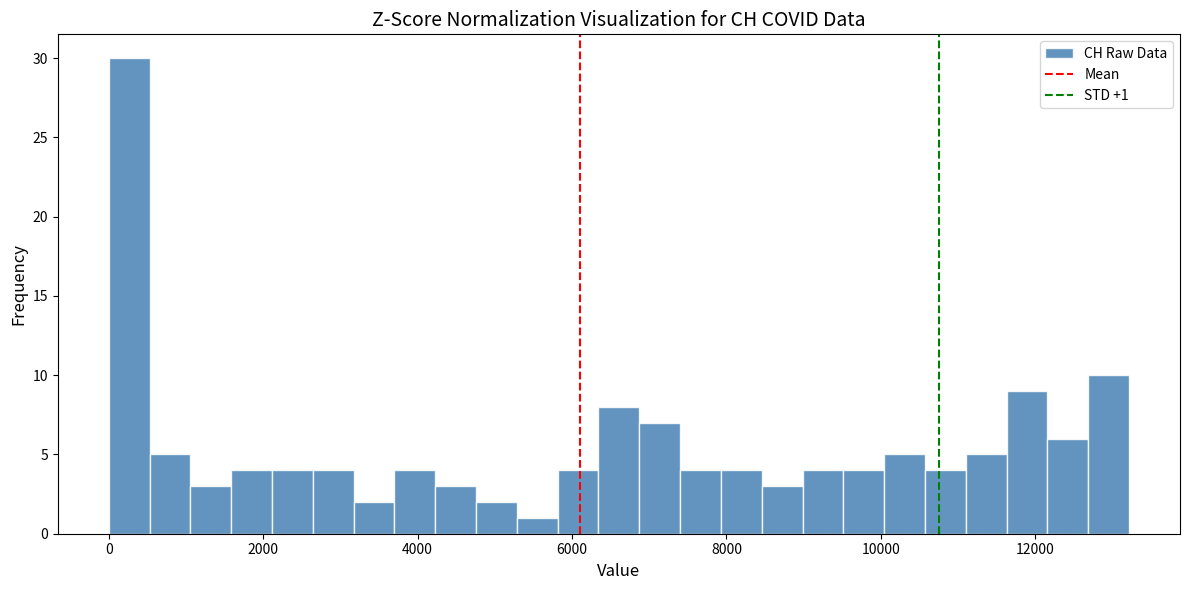

Around what value on the x-axis is the tallest bar? Give the approximate position of its centre, as read against the axis.

200